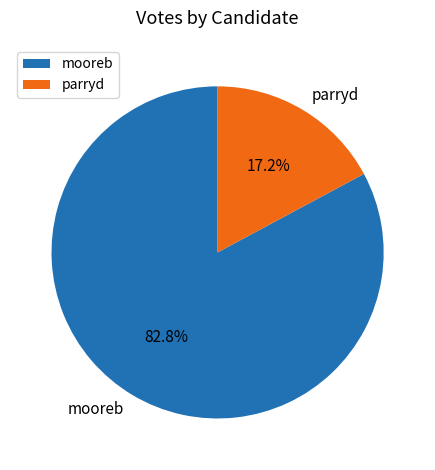

Which slice is the largest?

mooreb